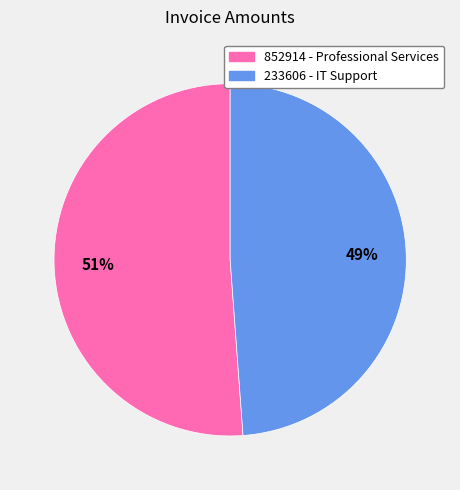

To the nearest percent, what percentage of the pie is 852914?

51%